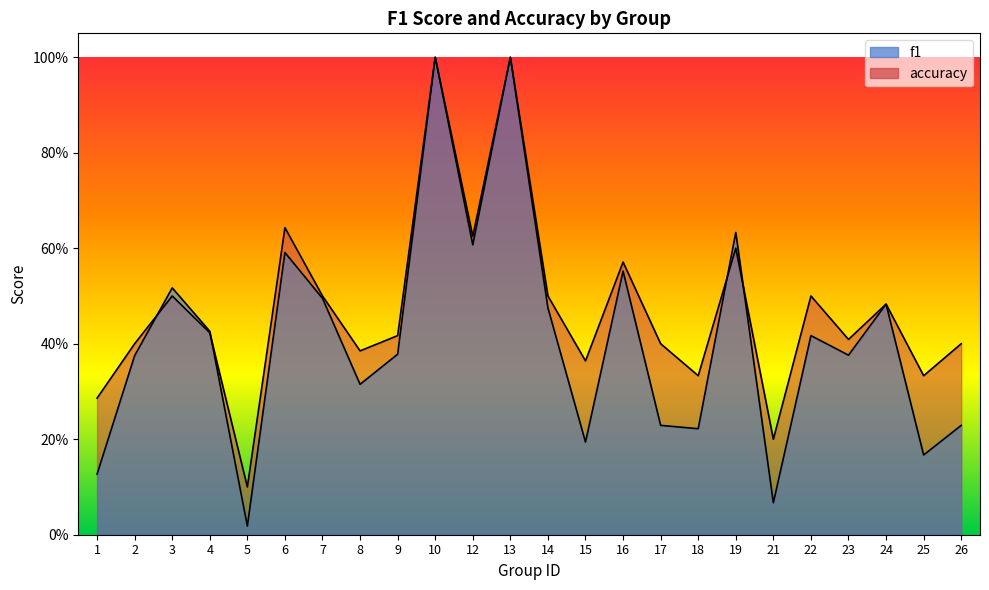

List the labels in order of f1 value, smallest first.

5, 21, 1, 25, 15, 18, 17, 26, 8, 2, 23, 9, 22, 4, 14, 24, 7, 3, 16, 6, 12, 19, 10, 13